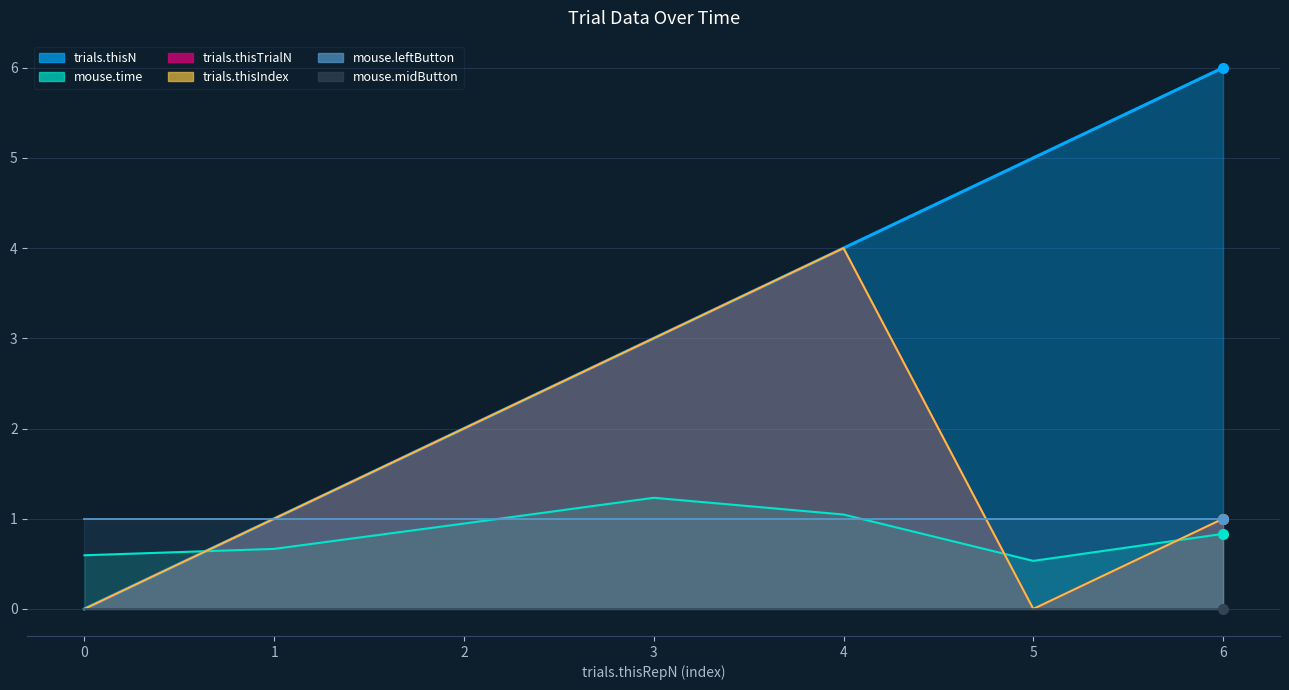

At how many categories does at least one series exceed 0?

7